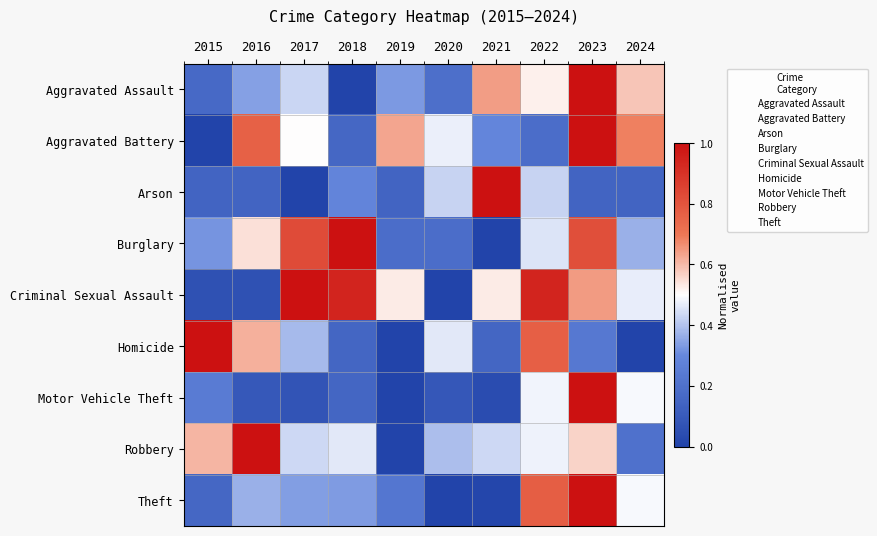

Reading left to right, transcribe all the data shown in this chart.

Aggravated Assault: 2015=0.2	2016=0.3	2017=0.4	2018=0.0	2019=0.3	2020=0.2	2021=0.6	2022=0.5	2023=1.0	2024=0.6
Aggravated Battery: 2015=0.0	2016=0.8	2017=0.5	2018=0.2	2019=0.6	2020=0.5	2021=0.3	2022=0.2	2023=1.0	2024=0.7
Arson: 2015=0.1	2016=0.1	2017=0.0	2018=0.3	2019=0.1	2020=0.4	2021=1.0	2022=0.4	2023=0.1	2024=0.1
Burglary: 2015=0.3	2016=0.5	2017=0.8	2018=1.0	2019=0.2	2020=0.2	2021=0.0	2022=0.5	2023=0.8	2024=0.4
Criminal Sexual Assault: 2015=0.1	2016=0.1	2017=1.0	2018=0.9	2019=0.5	2020=0.0	2021=0.5	2022=0.9	2023=0.6	2024=0.5
Homicide: 2015=1.0	2016=0.6	2017=0.4	2018=0.2	2019=0.0	2020=0.5	2021=0.2	2022=0.8	2023=0.2	2024=0.0
Motor Vehicle Theft: 2015=0.2	2016=0.1	2017=0.1	2018=0.2	2019=0.0	2020=0.1	2021=0.0	2022=0.5	2023=1.0	2024=0.5
Robbery: 2015=0.6	2016=1.0	2017=0.4	2018=0.5	2019=0.0	2020=0.4	2021=0.4	2022=0.5	2023=0.6	2024=0.2
Theft: 2015=0.2	2016=0.4	2017=0.3	2018=0.3	2019=0.2	2020=0.0	2021=0.0	2022=0.8	2023=1.0	2024=0.5